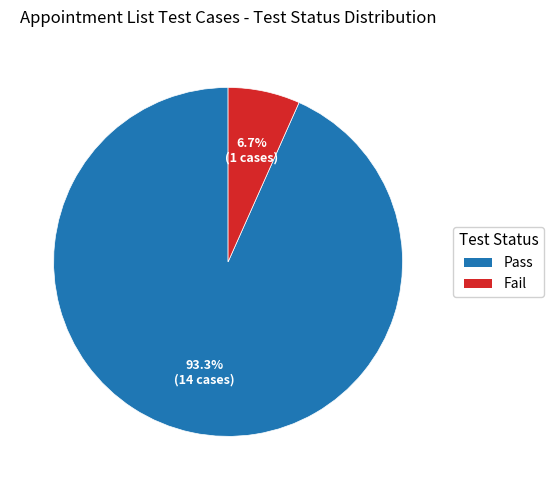

How many slices are in this pie chart?

2